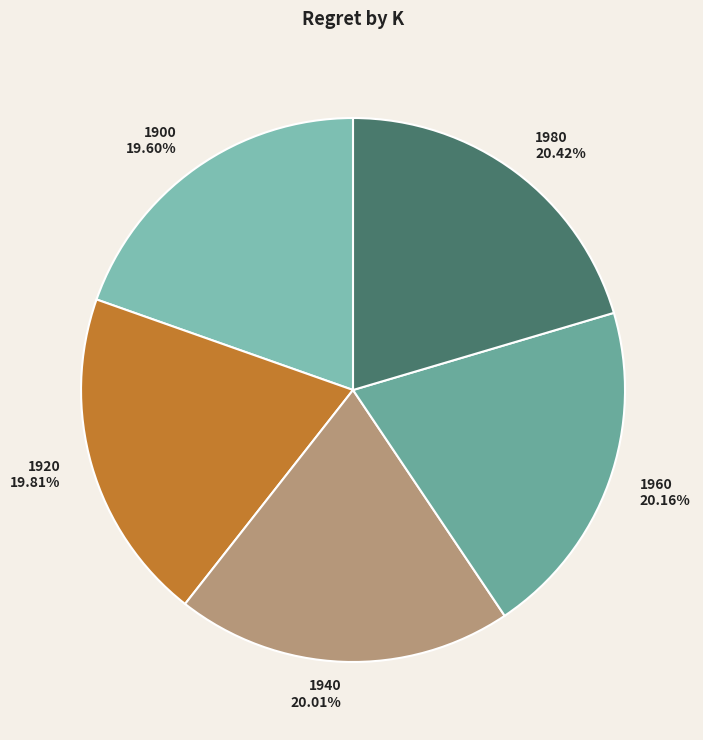

How many segments does this pie chart have?

5